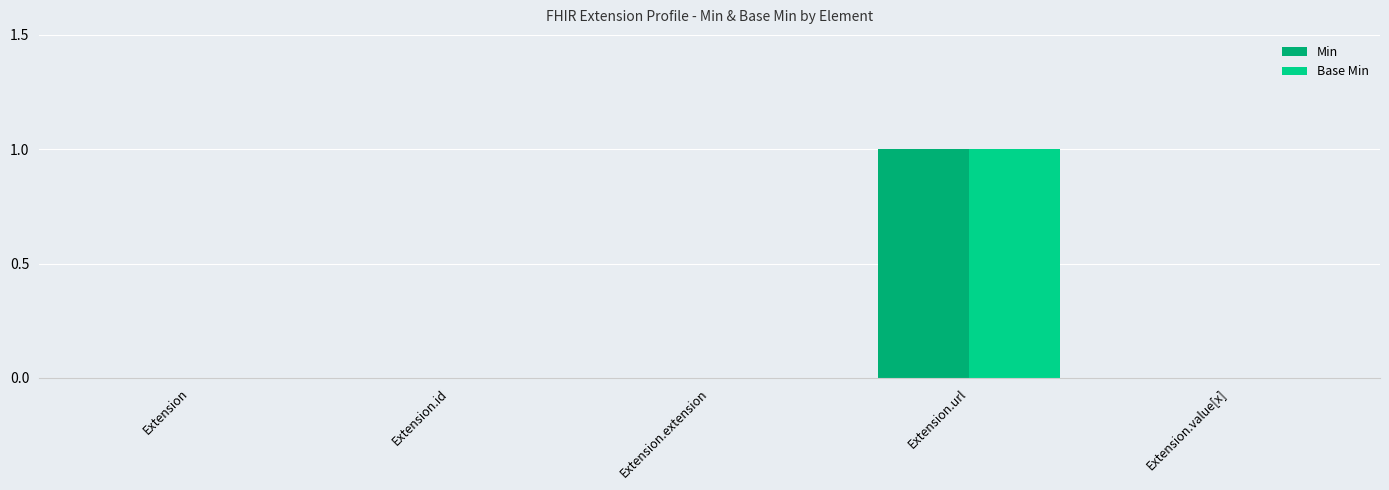

How many groups of bars are there?

5